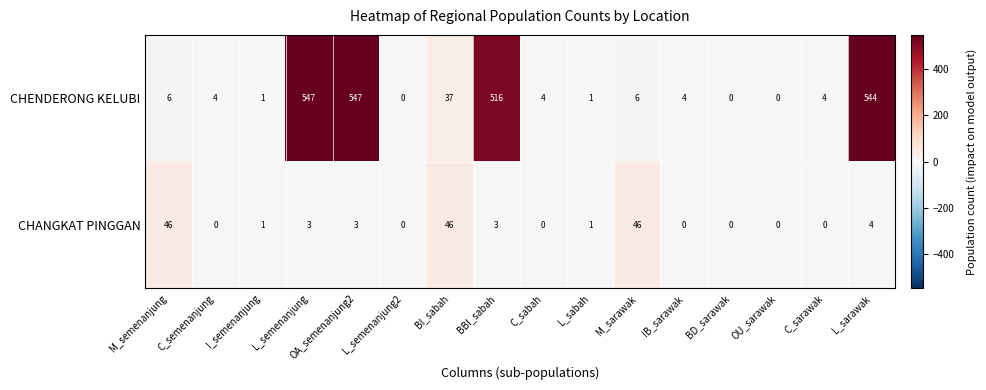

The value of CHENDERONG KELUBI at L_sarawak is 544. True or false?

True